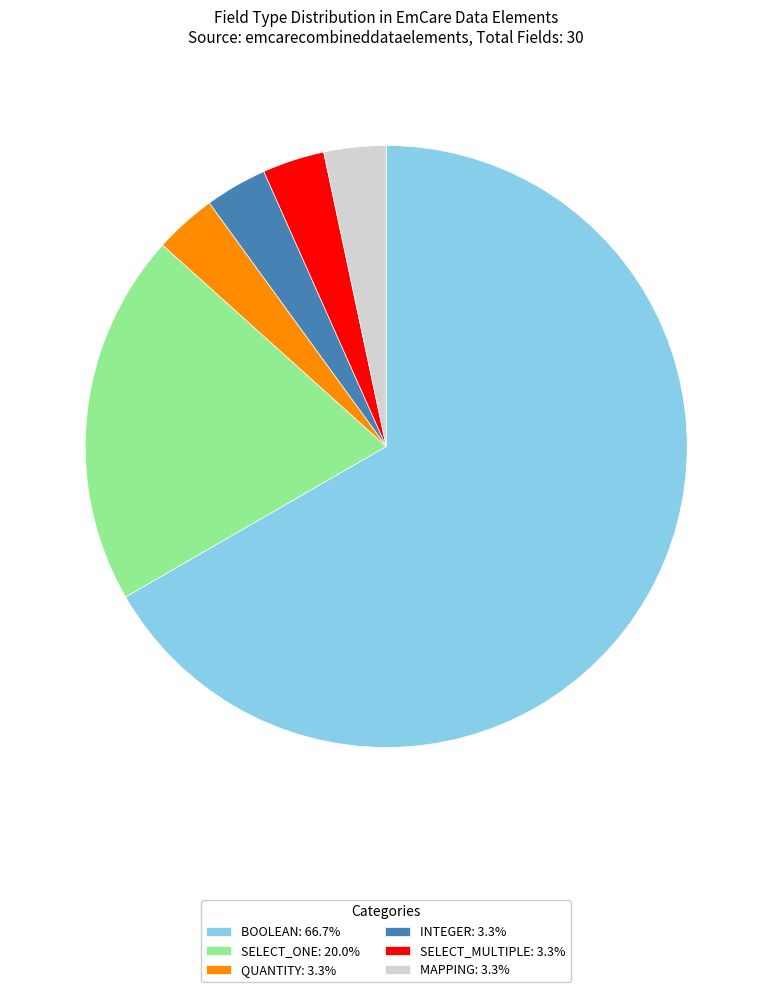

Does QUANTITY: 3.3% represent more than half of the total?

No